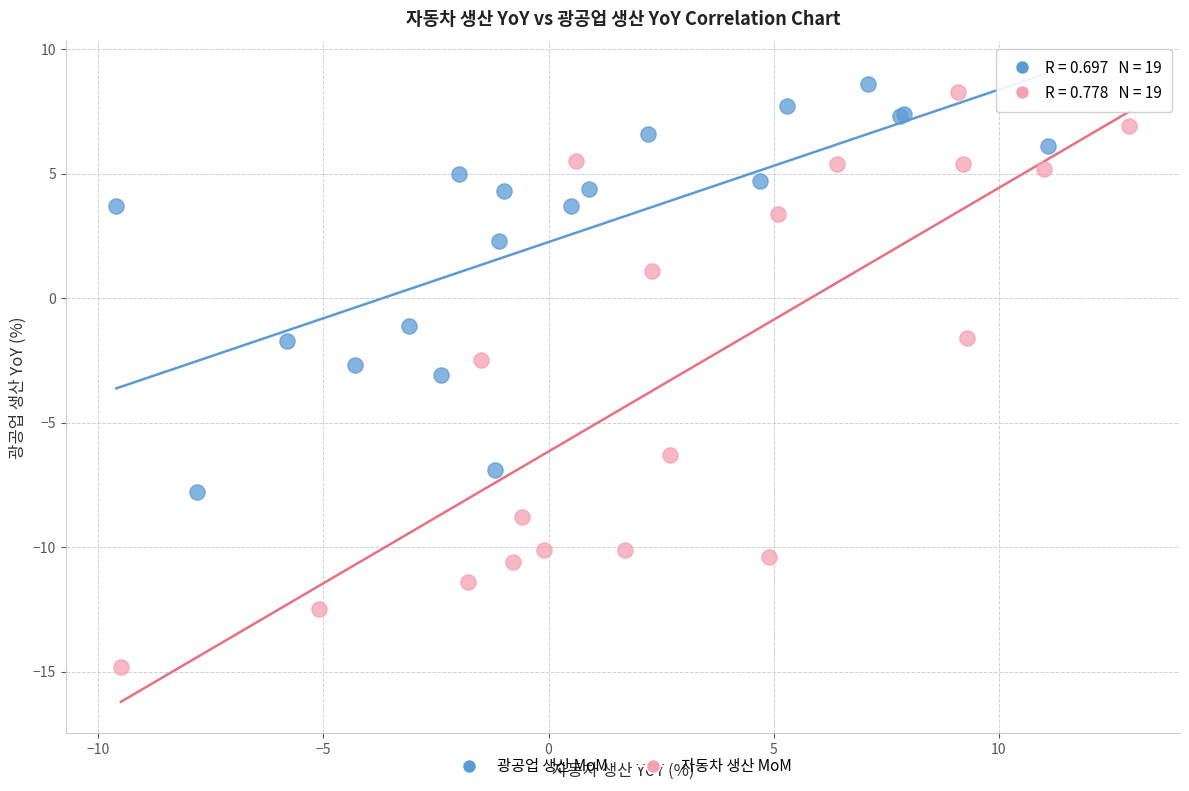

Which series contains the lowest Y value?

자동차 생산 MoM